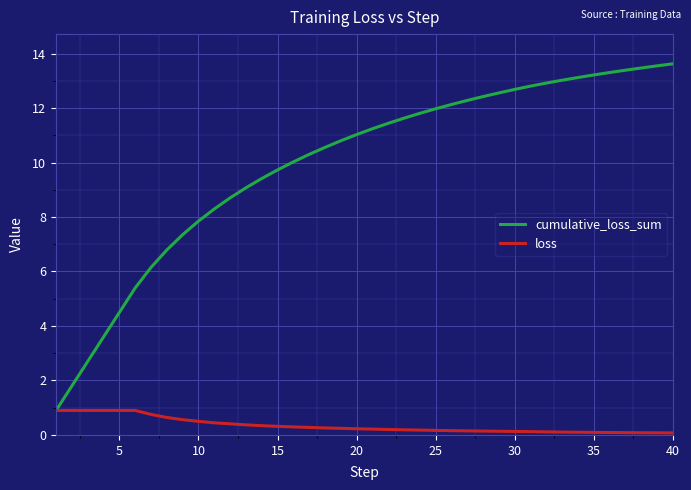

Which series has the widest spread of values?

cumulative_loss_sum